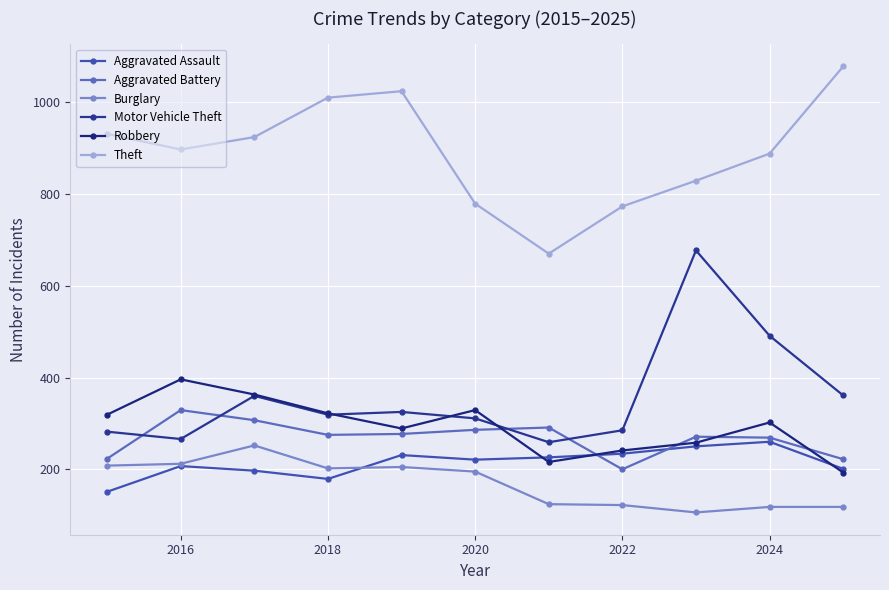

How many interior local valleys does the Aggravated Assault series have?

2